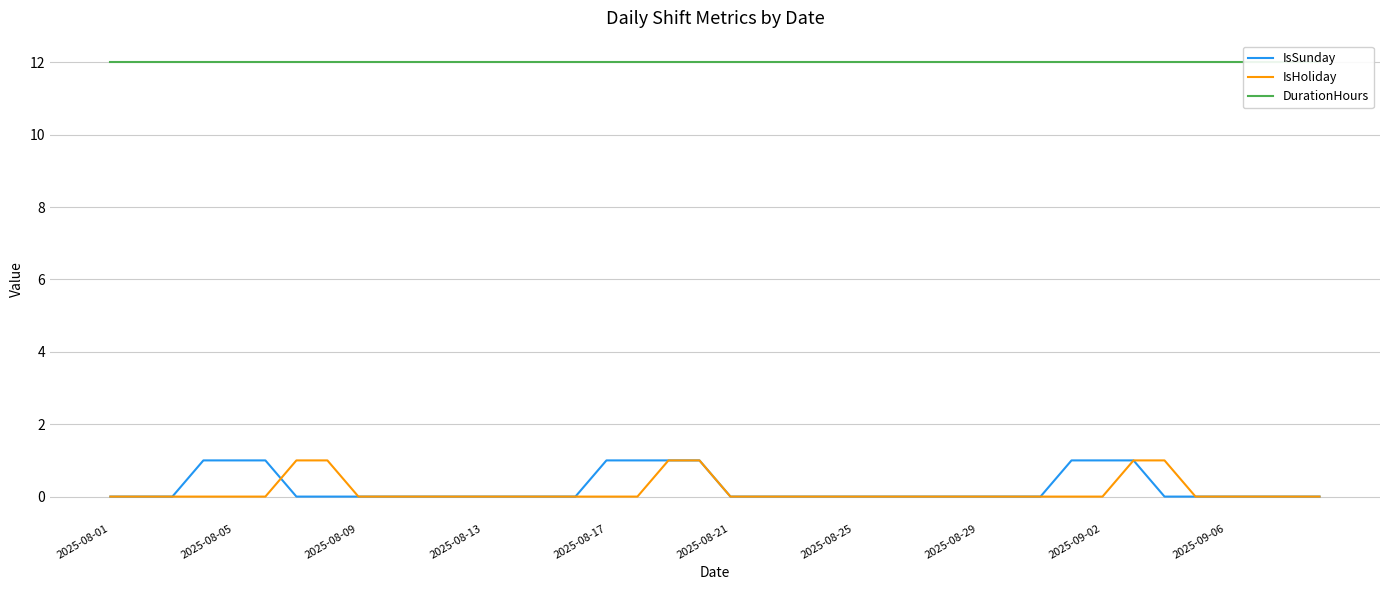

Reading right to left, extract all data points from this chart.

IsSunday: 0	0	0	0	0	0	1	1	1	0	0	0	0	0	0	0	0	0	0	0	1	1	1	1	0	0	0	0	0	0	0	0	0	0	1	1	1	0	0	0
IsHoliday: 0	0	0	0	0	1	1	0	0	0	0	0	0	0	0	0	0	0	0	0	1	1	0	0	0	0	0	0	0	0	0	0	1	1	0	0	0	0	0	0
DurationHours: 12	12	12	12	12	12	12	12	12	12	12	12	12	12	12	12	12	12	12	12	12	12	12	12	12	12	12	12	12	12	12	12	12	12	12	12	12	12	12	12